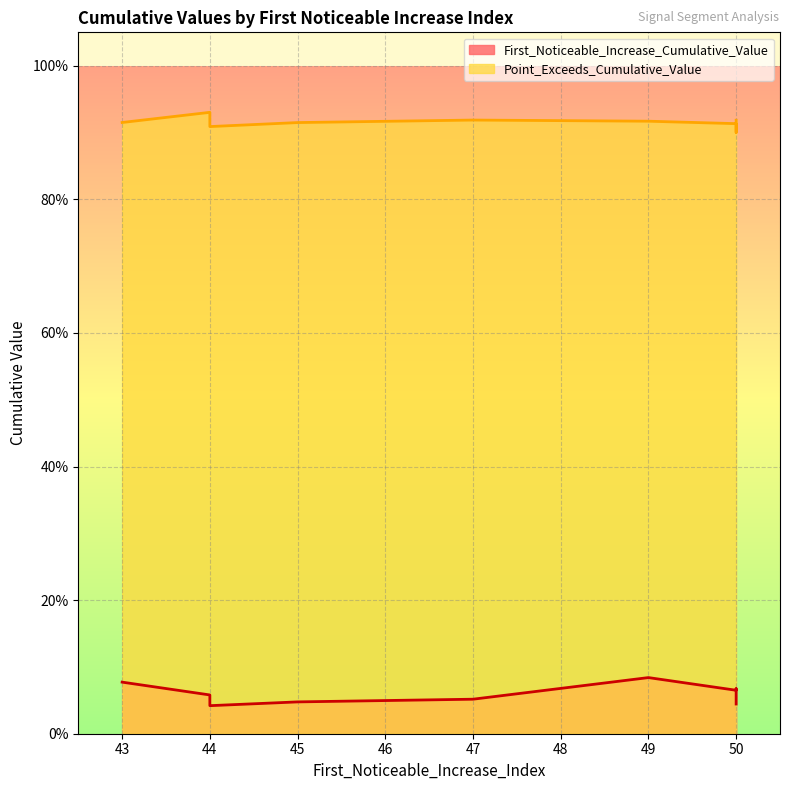

The First_Noticeable_Increase_Cumulative_Value series shows 0.1 at 50. True or false?

True